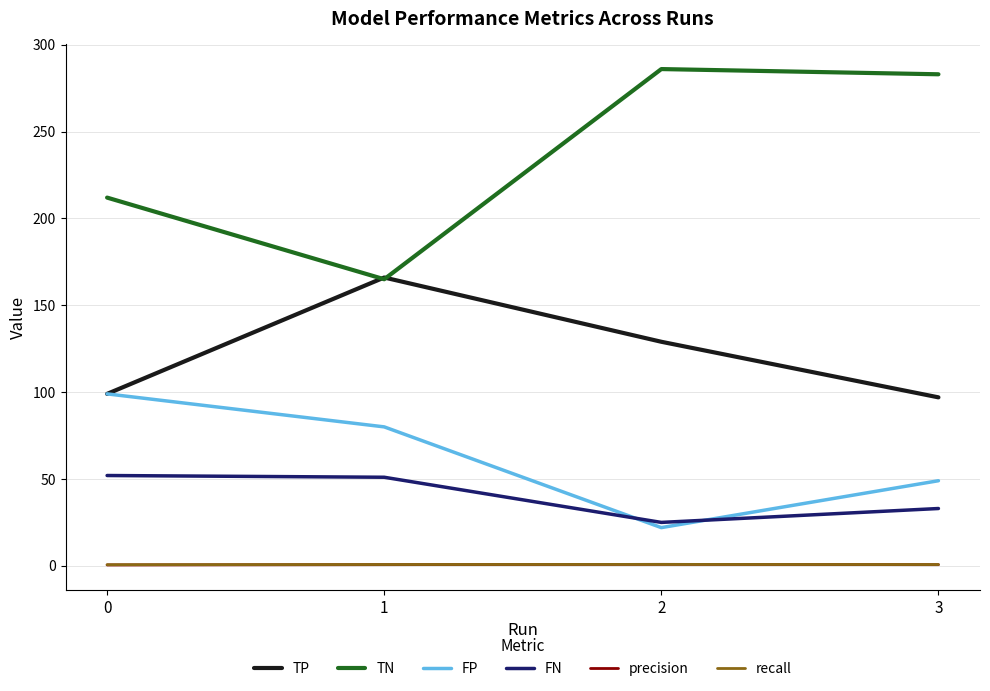

At which category does the chart reach its peak across all series?

2